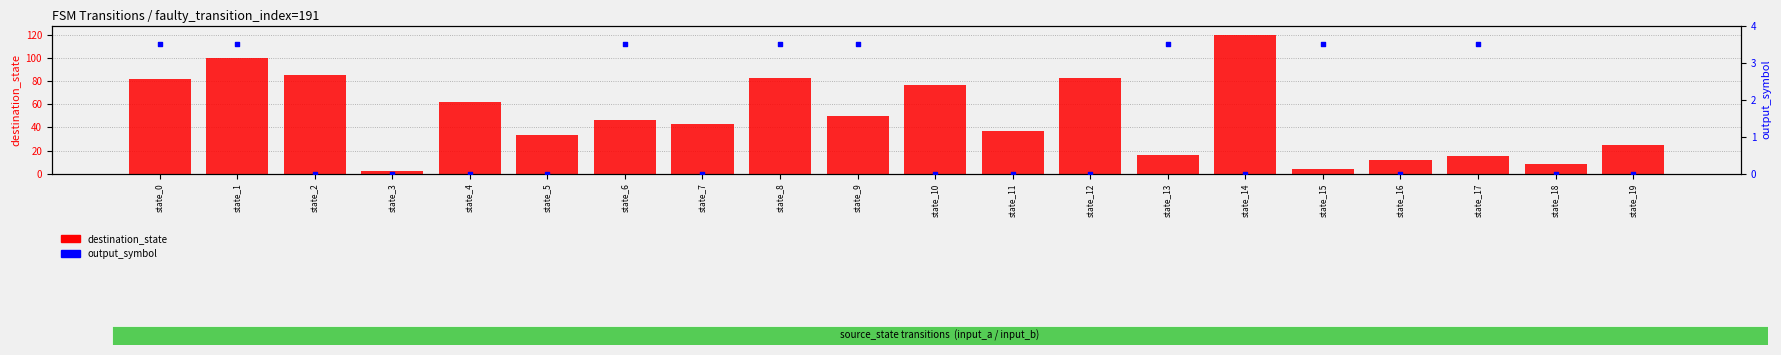

At which category is the sum across all series the highest?

state_14